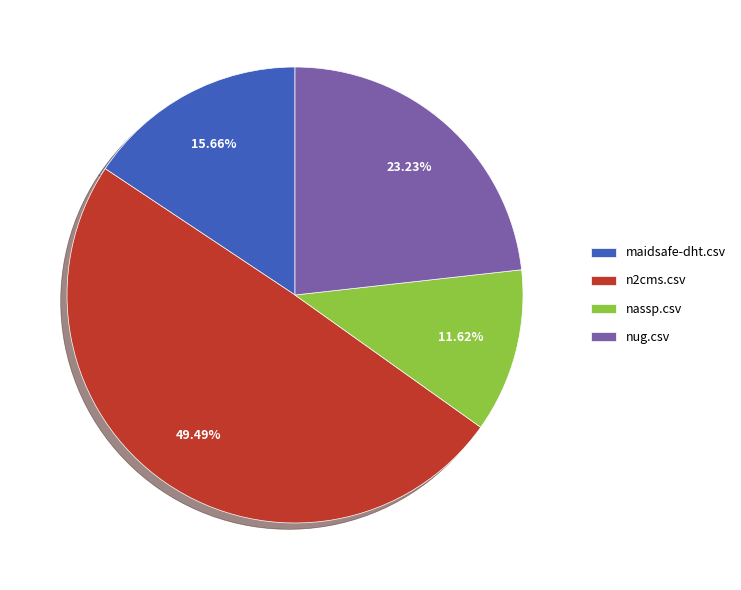

Does nug.csv account for over 50% of the chart?

No